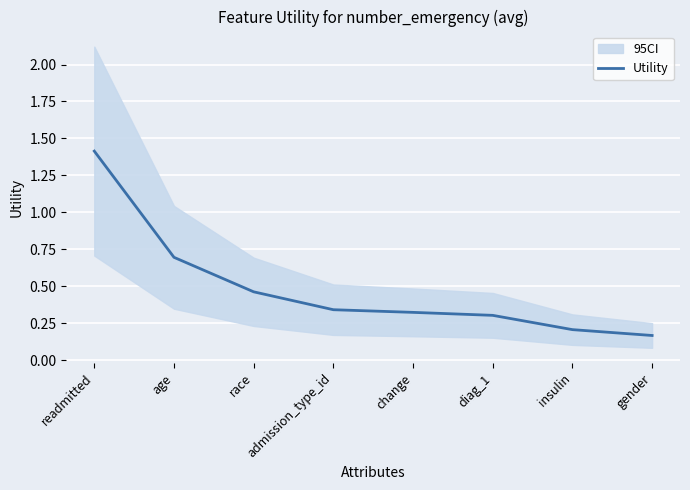

What position from the left is race?

3